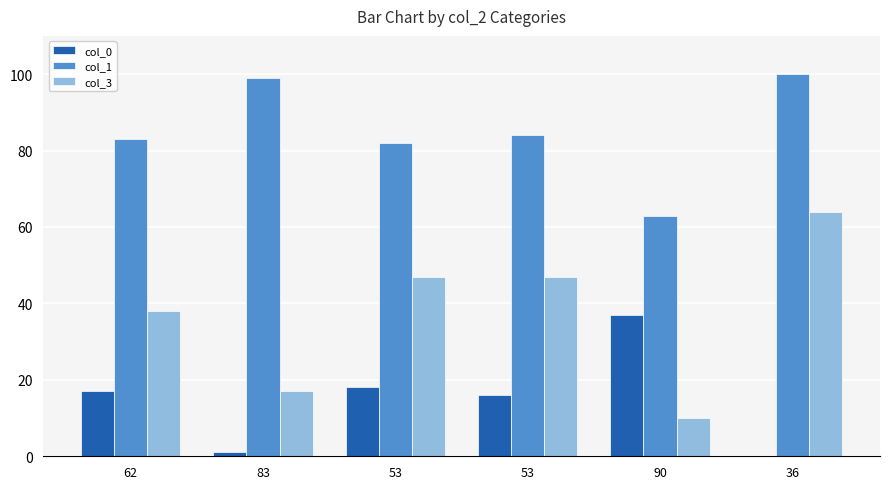

What is the difference between the maximum and minimum values in the col_0 series?

37